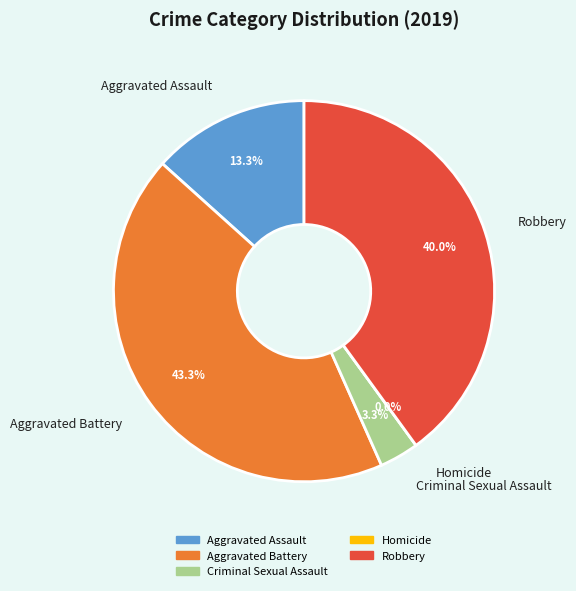

Which category has the smallest portion of the pie?

Homicide